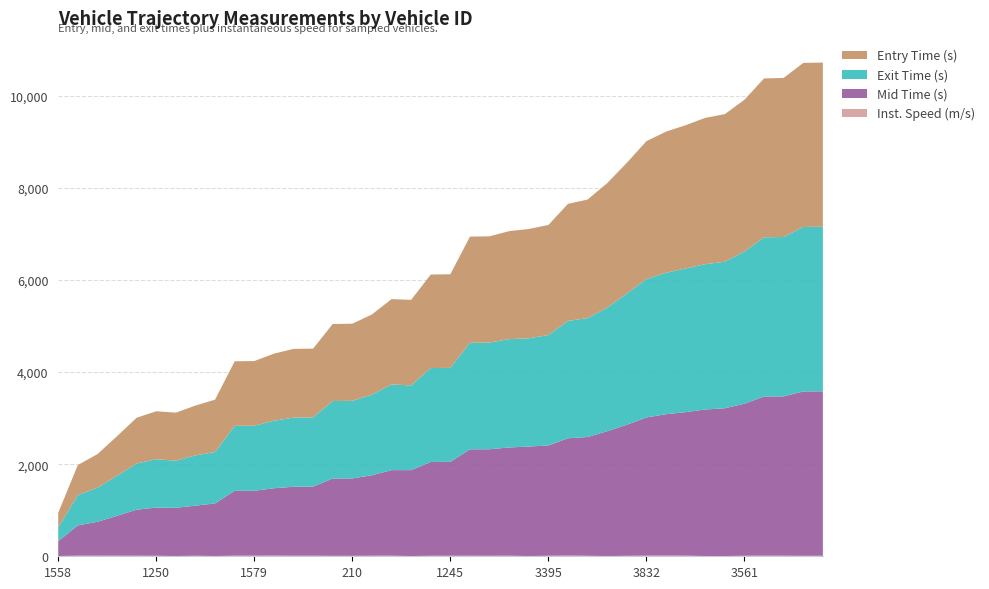

Reading left to right, what are all the values shown in this chart?

entry: 318.4	651.8	730.9	860.3	994.0	1041.0	1043.0	1082.4	1137.3	1401.9	1404.0	1457.3	1492.1	1494.1	1672.0	1674.3	1741.4	1851.9	1858.8	2030.3	2032.2	2304.8	2307.0	2344.1	2372.1	2388.8	2541.0	2572.9	2703.7	2838.4	2994.9	3063.7	3110.6	3177.1	3202.9	3294.7	3449.1	3452.8	3561.6	3564.0
mid: 323.3	656.2	735.2	865.1	999.2	1046.4	1048.2	1087.4	1142.6	1407.4	1409.1	1461.6	1497.4	1499.2	1678.4	1680.4	1746.2	1857.4	1864.5	2035.3	2037.6	2309.5	2312.2	2349.1	2377.0	2394.1	2545.5	2578.1	2709.0	2844.2	2999.3	3068.5	3115.1	3181.1	3208.2	3300.2	3453.6	3457.6	3567.3	3569.2
exit: 296.2	658.9	737.8	867.9	1002.2	1049.5	1021.3	1090.4	1115.2	1410.2	1411.9	1464.0	1500.3	1502.0	1682.1	1684.2	1749.1	1860.2	1838.1	2038.3	2040.8	2312.5	2315.3	2351.9	2350.0	2397.2	2547.8	2581.2	2682.1	2847.7	3001.8	3070.9	3117.7	3153.6	3181.5	3303.4	3456.3	3460.3	3570.6	3572.5
instspeed: 5.0	13.2	13.8	13.1	11.9	11.2	5.0	11.6	5.0	13.4	12.9	15.2	12.3	12.4	9.8	9.4	12.8	12.9	5.0	11.7	11.4	11.9	11.3	12.8	5.0	11.6	15.9	11.0	5.0	10.3	14.2	15.3	13.7	5.0	5.0	11.7	13.5	12.8	10.6	11.0